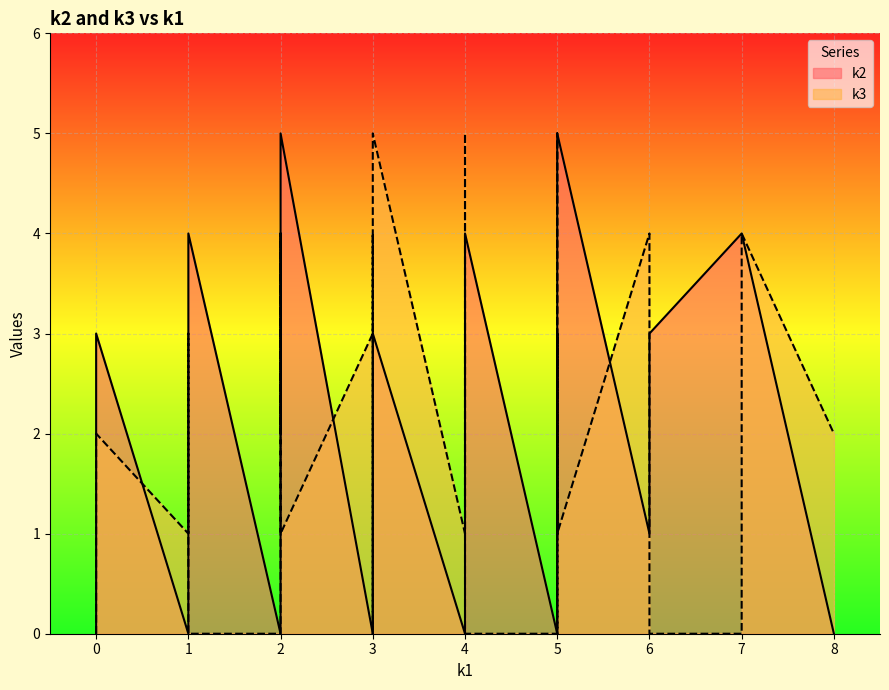

Which series has the largest total across all categories?

k2